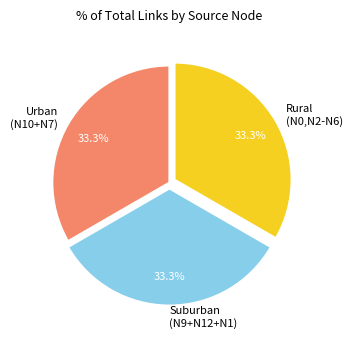

What is the total percentage of Rural (N0,N2-N6) and Urban (N10+N7)?

66.7%